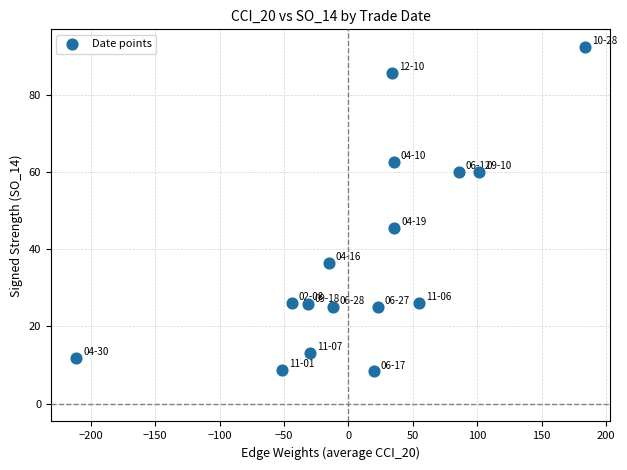

What Y value in the scatter plot is closest to 50?

45.5